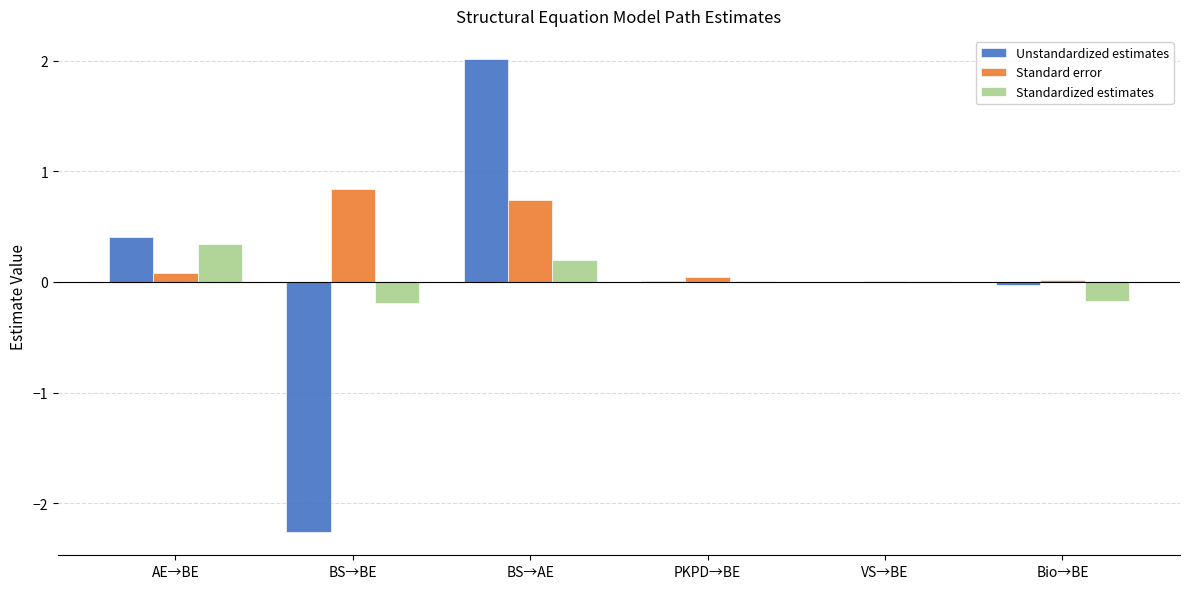

The value of Standardized estimates at PKPD→BE is 0.0. True or false?

True